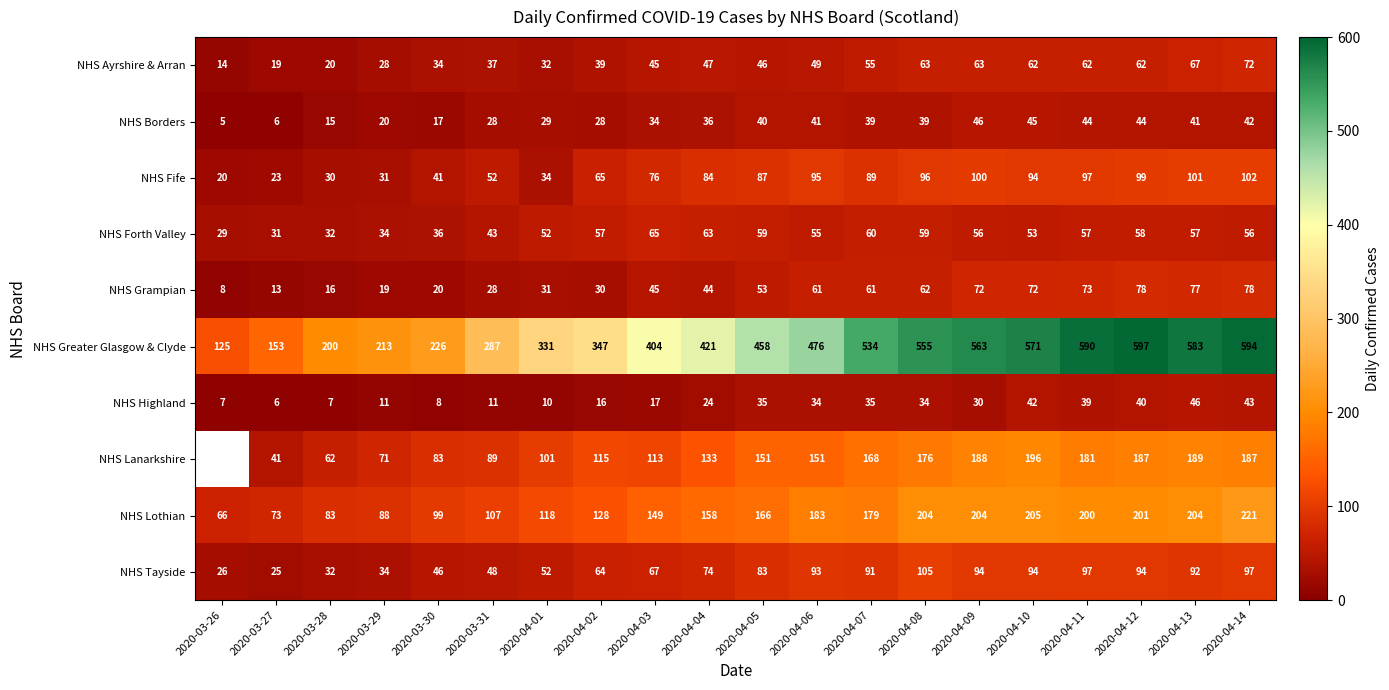

How many distinct data groups are displayed?

10